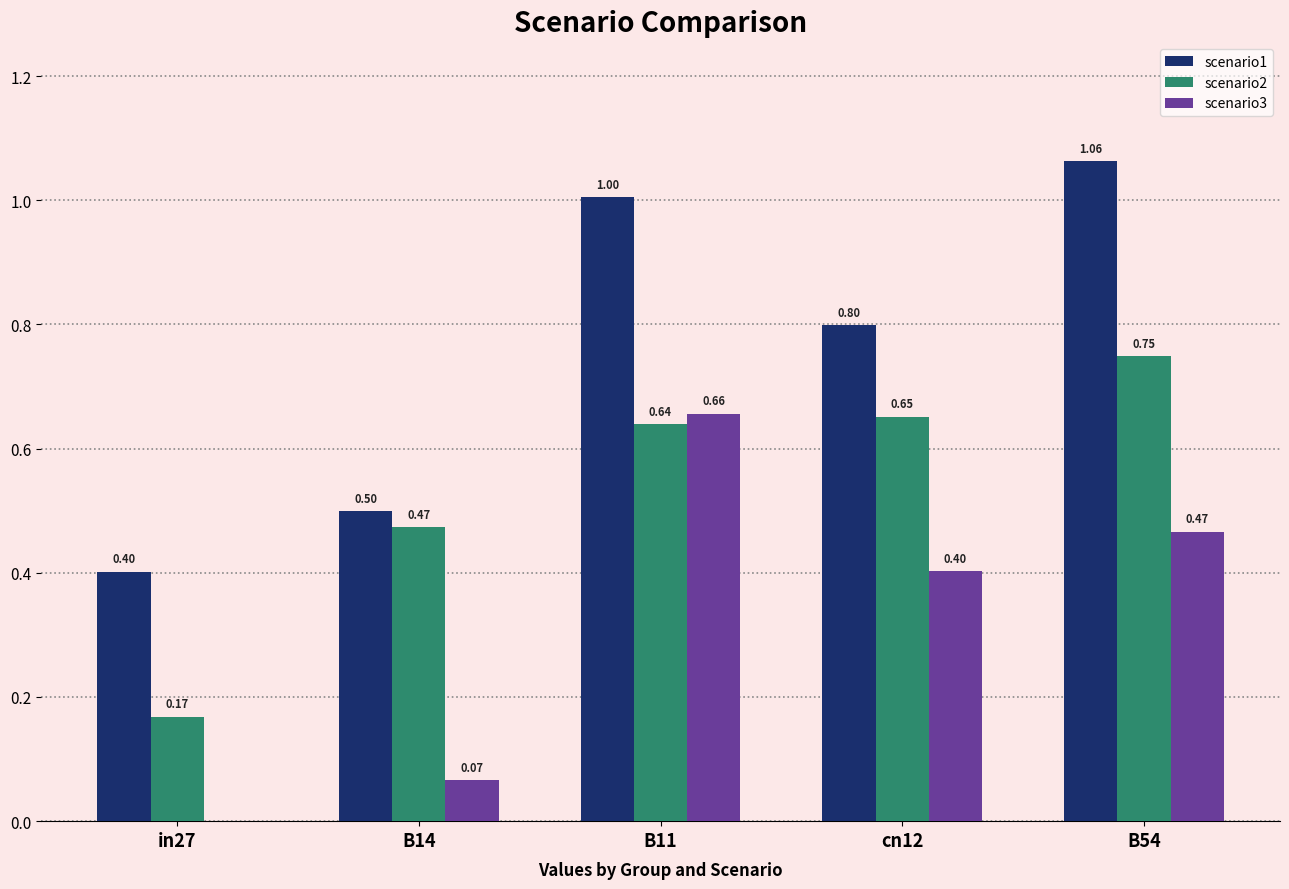

What is the total value across all series at cn12?

1.9